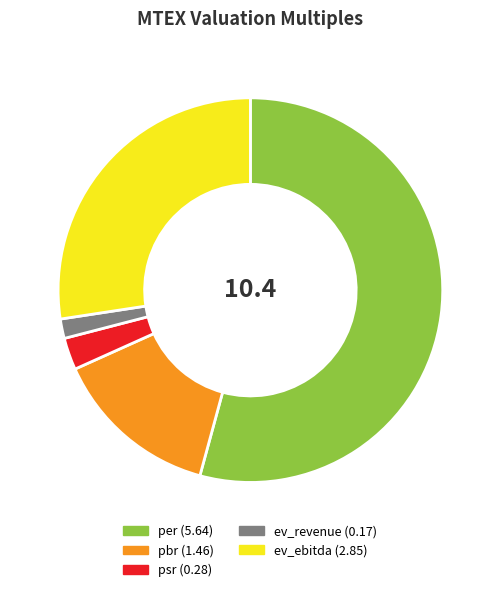

Does any single category account for the majority?

Yes